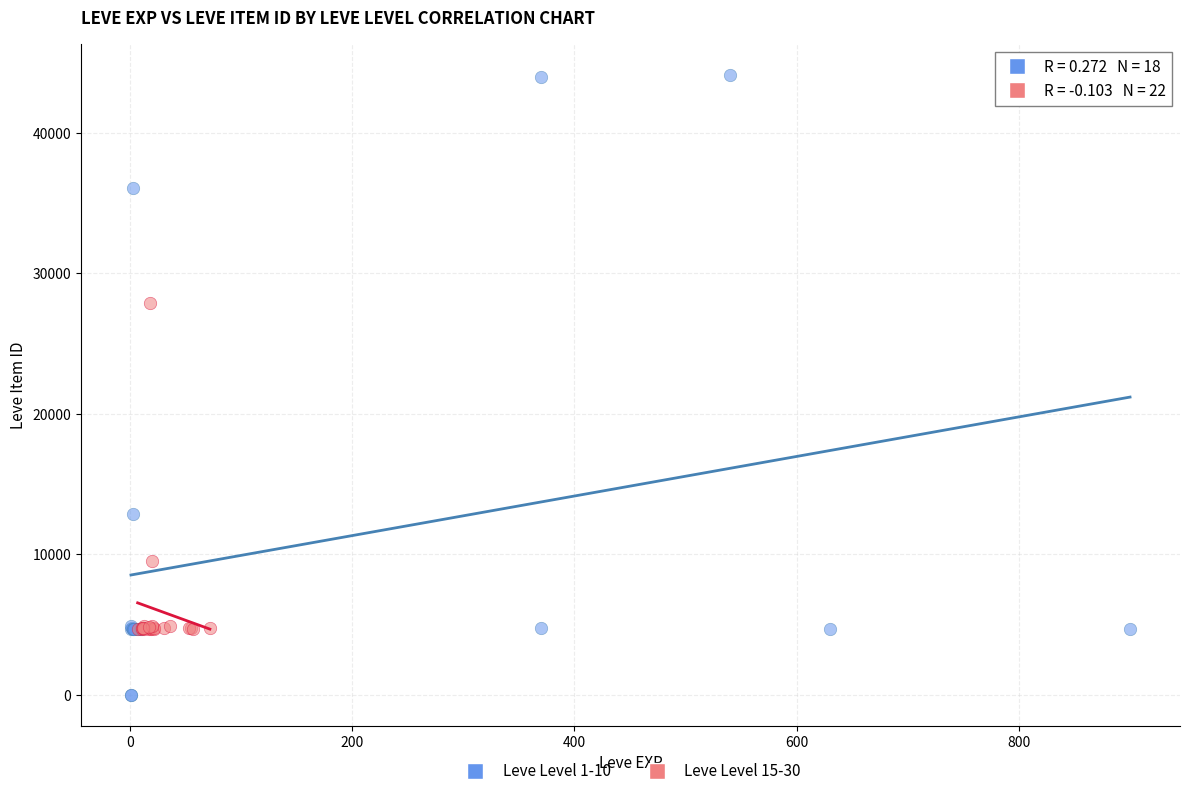

What are all the series names shown in the legend?

Leve Level 1-10, Leve Level 15-30